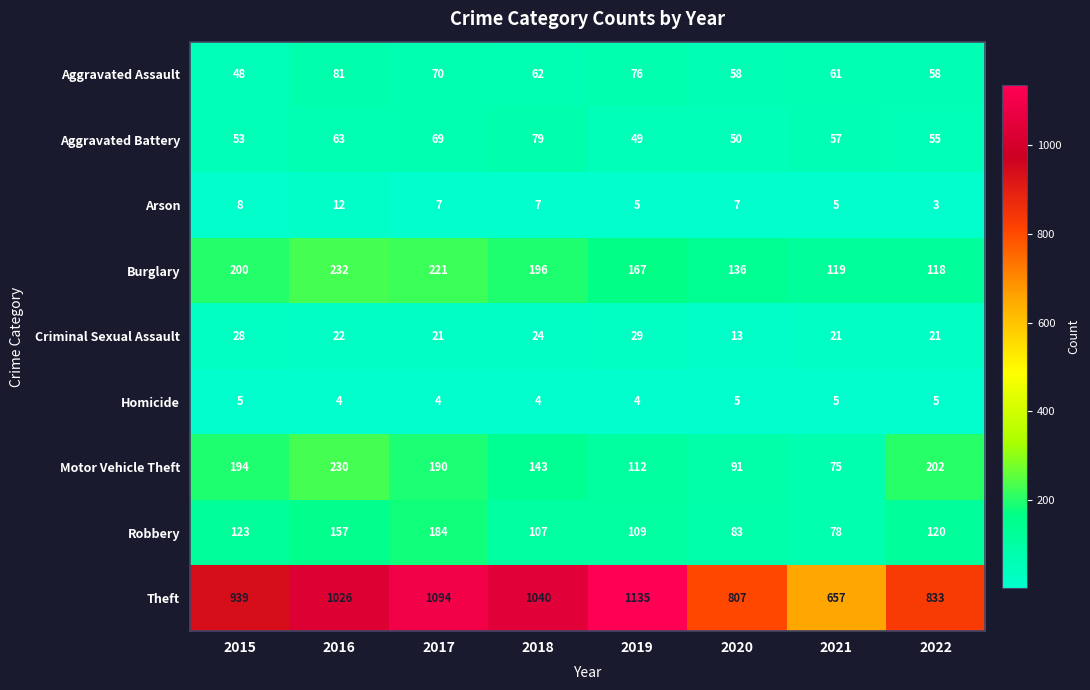

What value does the Burglary series have at 2016?

232